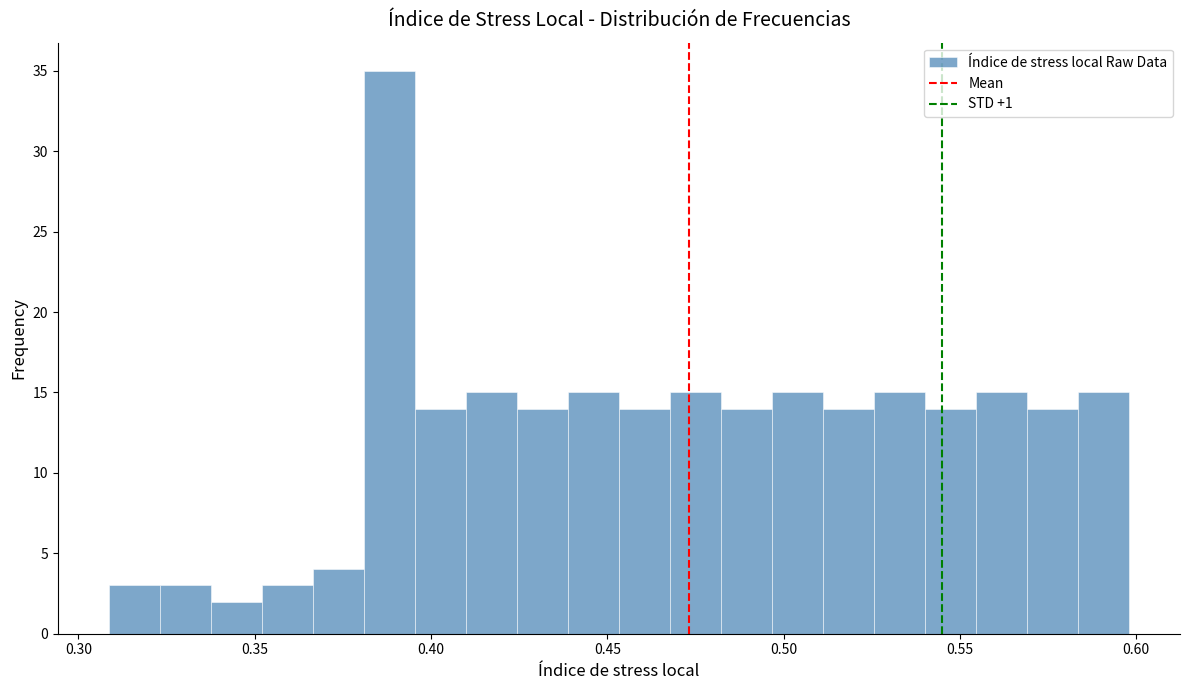

Read against the x-axis, roughly where is the centre of the tallest bar?

0.390